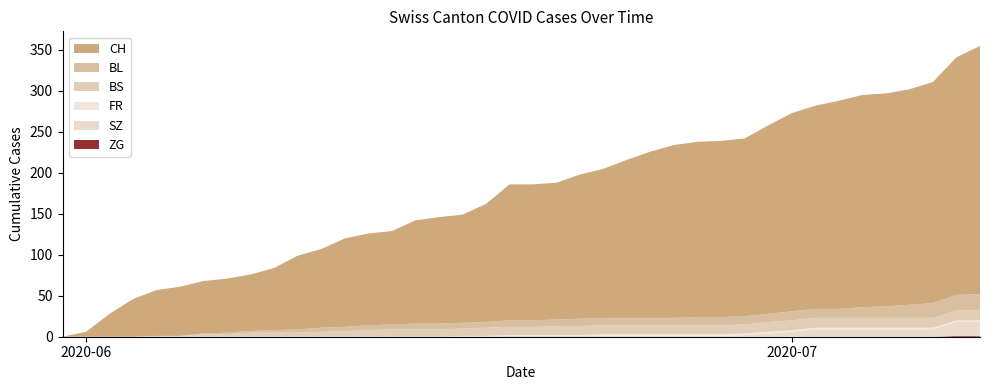

Reading right to left, what are all the values shown in this chart?

CH: 2020-07-09=303	2020-07-08=290	2020-07-07=270	2020-07-06=263	2020-07-05=260	2020-07-04=259	2020-07-03=254	2020-07-02=248	2020-07-01=242	2020-06-30=230	2020-06-29=217	2020-06-28=215	2020-06-27=214	2020-06-26=211	2020-06-25=203	2020-06-24=193	2020-06-23=182	2020-06-22=176	2020-06-21=167	2020-06-20=166	2020-06-19=166	2020-06-18=144	2020-06-17=132	2020-06-16=130	2020-06-15=126	2020-06-14=114	2020-06-13=112	2020-06-12=108	2020-06-11=96	2020-06-10=90	2020-06-09=76	2020-06-08=69	2020-06-07=66	2020-06-06=64	2020-06-05=60	2020-06-04=56	2020-06-03=46	2020-06-02=28	2020-06-01=6	2020-05-31=0
BL: 2020-07-09=20	2020-07-08=19	2020-07-07=18	2020-07-06=16	2020-07-05=14	2020-07-04=13	2020-07-03=11	2020-07-02=11	2020-07-01=11	2020-06-30=10	2020-06-29=10	2020-06-28=10	2020-06-27=10	2020-06-26=9	2020-06-25=9	2020-06-24=9	2020-06-23=9	2020-06-22=9	2020-06-21=8	2020-06-20=8	2020-06-19=8	2020-06-18=7	2020-06-17=7	2020-06-16=7	2020-06-15=7	2020-06-14=6	2020-06-13=6	2020-06-12=5	2020-06-11=5	2020-06-10=4	2020-06-09=3	2020-06-08=2	2020-06-07=2	2020-06-06=1	2020-06-05=0	2020-06-04=0	2020-06-03=0	2020-06-02=0	2020-06-01=0	2020-05-31=0
BS: 2020-07-09=12	2020-07-08=12	2020-07-07=12	2020-07-06=12	2020-07-05=12	2020-07-04=12	2020-07-03=12	2020-07-02=12	2020-07-01=12	2020-06-30=12	2020-06-29=11	2020-06-28=11	2020-06-27=11	2020-06-26=11	2020-06-25=11	2020-06-24=11	2020-06-23=11	2020-06-22=11	2020-06-21=11	2020-06-20=10	2020-06-19=10	2020-06-18=10	2020-06-17=9	2020-06-16=9	2020-06-15=9	2020-06-14=9	2020-06-13=8	2020-06-12=7	2020-06-11=6	2020-06-10=5	2020-06-09=5	2020-06-08=5	2020-06-07=3	2020-06-06=3	2020-06-05=1	2020-06-04=1	2020-06-03=0	2020-06-02=0	2020-06-01=0	2020-05-31=0
FR: 2020-07-09=2	2020-07-08=2	2020-07-07=2	2020-07-06=2	2020-07-05=2	2020-07-04=2	2020-07-03=2	2020-07-02=2	2020-07-01=2	2020-06-30=2	2020-06-29=2	2020-06-28=2	2020-06-27=2	2020-06-26=2	2020-06-25=2	2020-06-24=2	2020-06-23=2	2020-06-22=1	2020-06-21=1	2020-06-20=1	2020-06-19=1	2020-06-18=1	2020-06-17=1	2020-06-16=0	2020-06-15=0	2020-06-14=0	2020-06-13=0	2020-06-12=0	2020-06-11=0	2020-06-10=0	2020-06-09=0	2020-06-08=0	2020-06-07=0	2020-06-06=0	2020-06-05=0	2020-06-04=0	2020-06-03=0	2020-06-02=0	2020-06-01=0	2020-05-31=0
SZ: 2020-07-09=17	2020-07-08=17	2020-07-07=9	2020-07-06=9	2020-07-05=9	2020-07-04=9	2020-07-03=9	2020-07-02=9	2020-07-01=6	2020-06-30=4	2020-06-29=2	2020-06-28=1	2020-06-27=1	2020-06-26=1	2020-06-25=1	2020-06-24=1	2020-06-23=1	2020-06-22=1	2020-06-21=1	2020-06-20=1	2020-06-19=1	2020-06-18=0	2020-06-17=0	2020-06-16=0	2020-06-15=0	2020-06-14=0	2020-06-13=0	2020-06-12=0	2020-06-11=0	2020-06-10=0	2020-06-09=0	2020-06-08=0	2020-06-07=0	2020-06-06=0	2020-06-05=0	2020-06-04=0	2020-06-03=0	2020-06-02=0	2020-06-01=0	2020-05-31=0
ZG: 2020-07-09=1	2020-07-08=1	2020-07-07=0	2020-07-06=0	2020-07-05=0	2020-07-04=0	2020-07-03=0	2020-07-02=0	2020-07-01=0	2020-06-30=0	2020-06-29=0	2020-06-28=0	2020-06-27=0	2020-06-26=0	2020-06-25=0	2020-06-24=0	2020-06-23=0	2020-06-22=0	2020-06-21=0	2020-06-20=0	2020-06-19=0	2020-06-18=0	2020-06-17=0	2020-06-16=0	2020-06-15=0	2020-06-14=0	2020-06-13=0	2020-06-12=0	2020-06-11=0	2020-06-10=0	2020-06-09=0	2020-06-08=0	2020-06-07=0	2020-06-06=0	2020-06-05=0	2020-06-04=0	2020-06-03=0	2020-06-02=0	2020-06-01=0	2020-05-31=0